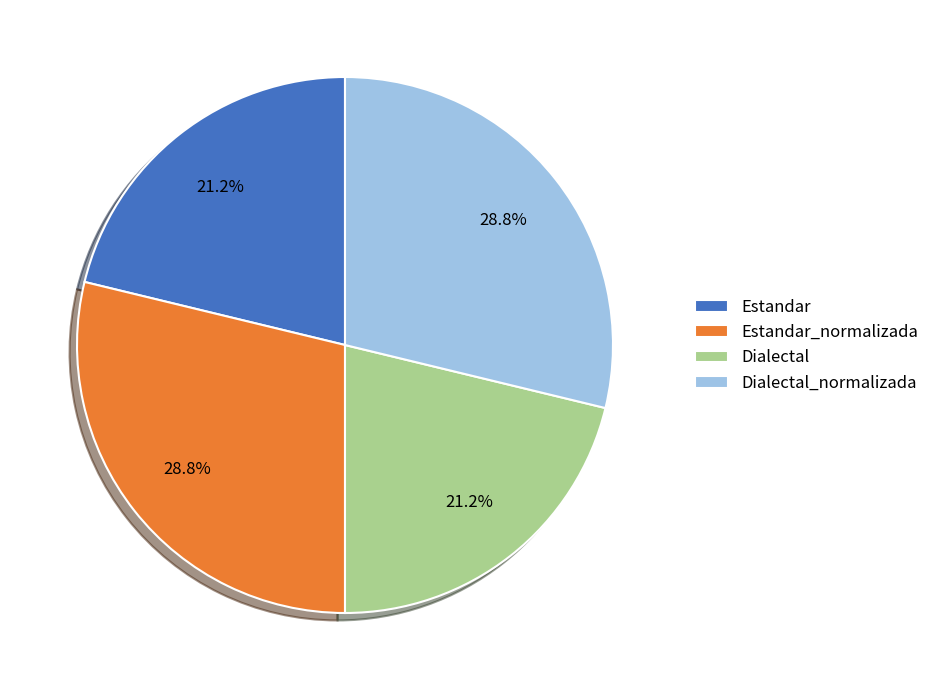

What percentage do Estandar and Estandar_normalizada together represent?

50.0%